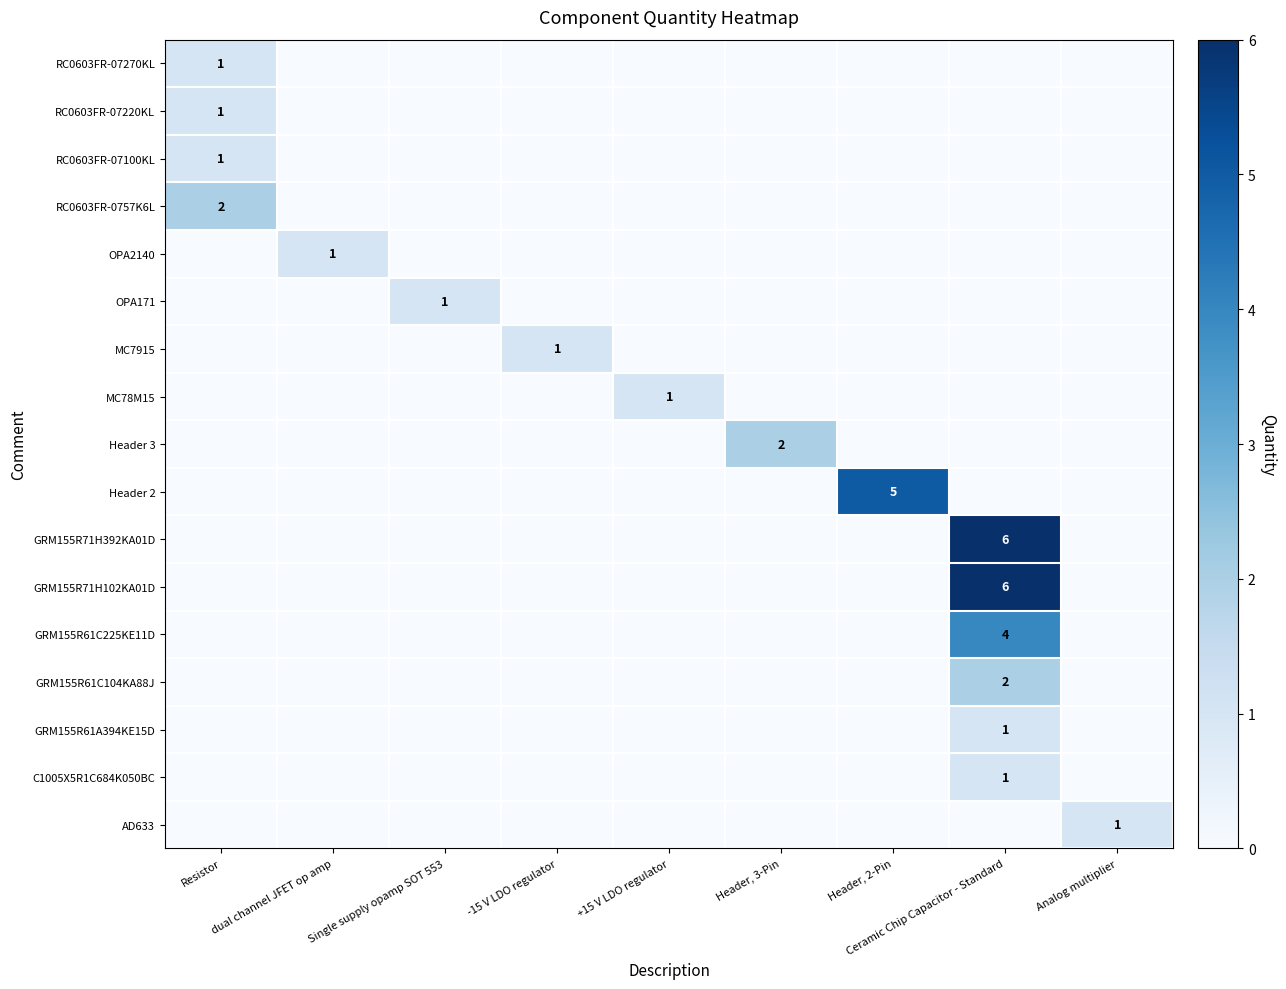

At which label does MC78M15 reach its peak?

+15 V LDO regulator